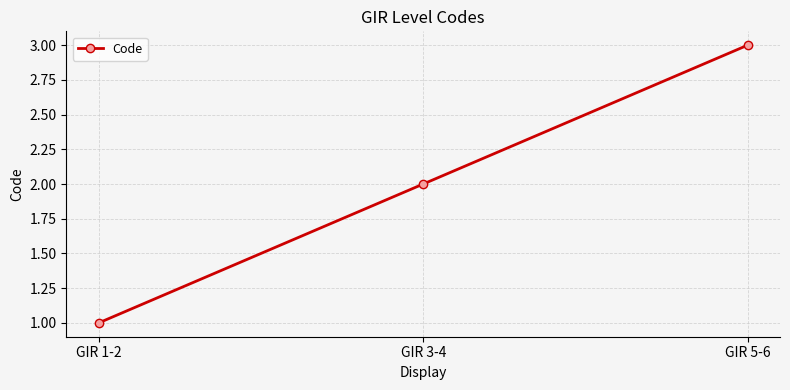

Reading left to right, list all the values displayed in this chart.

GIR 1-2=1	GIR 3-4=2	GIR 5-6=3